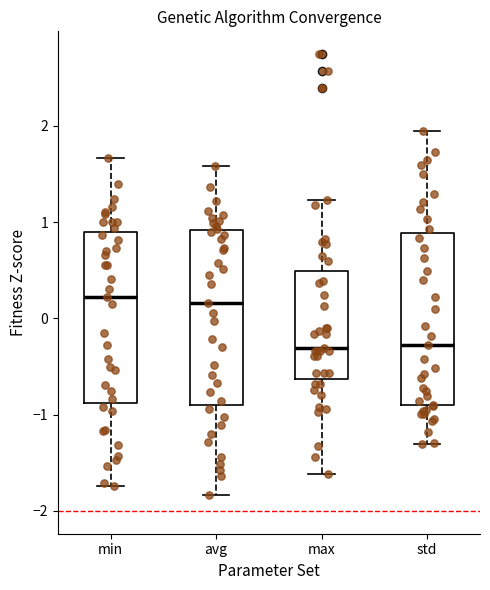

Reading left to right, read every box against the y-axis: the position of its median line, the range the box covers, and the ends of its whiskers. The values are not printed on the chart, so give them approximately, as read against the axis.

min: median 0.2, box -0.9 to 0.9, whiskers -1.7 to 1.7
avg: median 0.2, box -0.9 to 0.9, whiskers -1.8 to 1.6
max: median -0.3, box -0.6 to 0.5, whiskers -1.6 to 1.2
std: median -0.3, box -0.9 to 0.9, whiskers -1.3 to 2.0